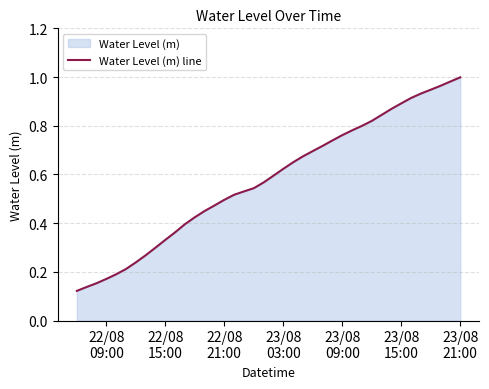

How many lines are shown in the chart?

1